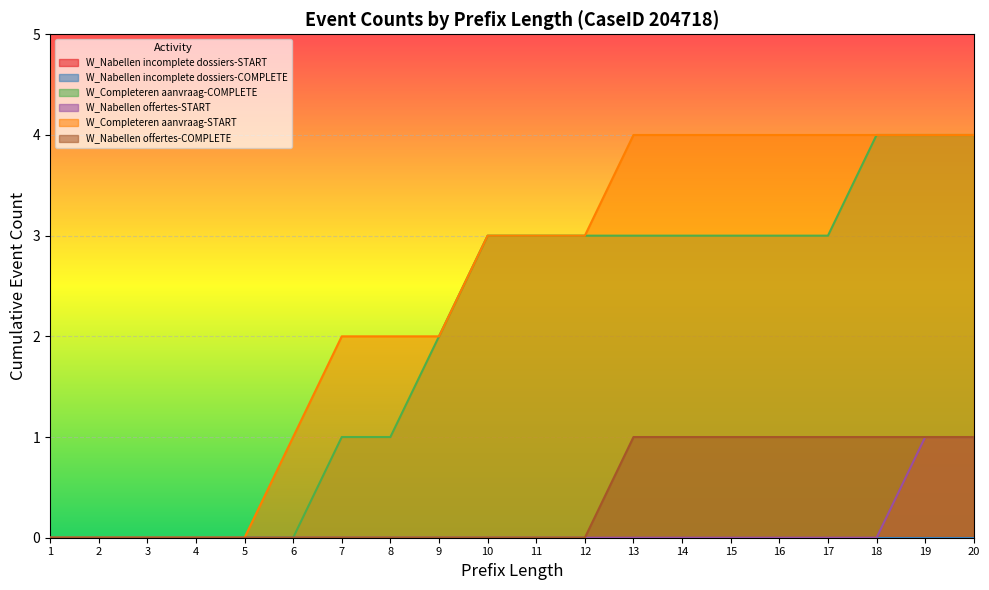

What is the total value across all series at 20?

10